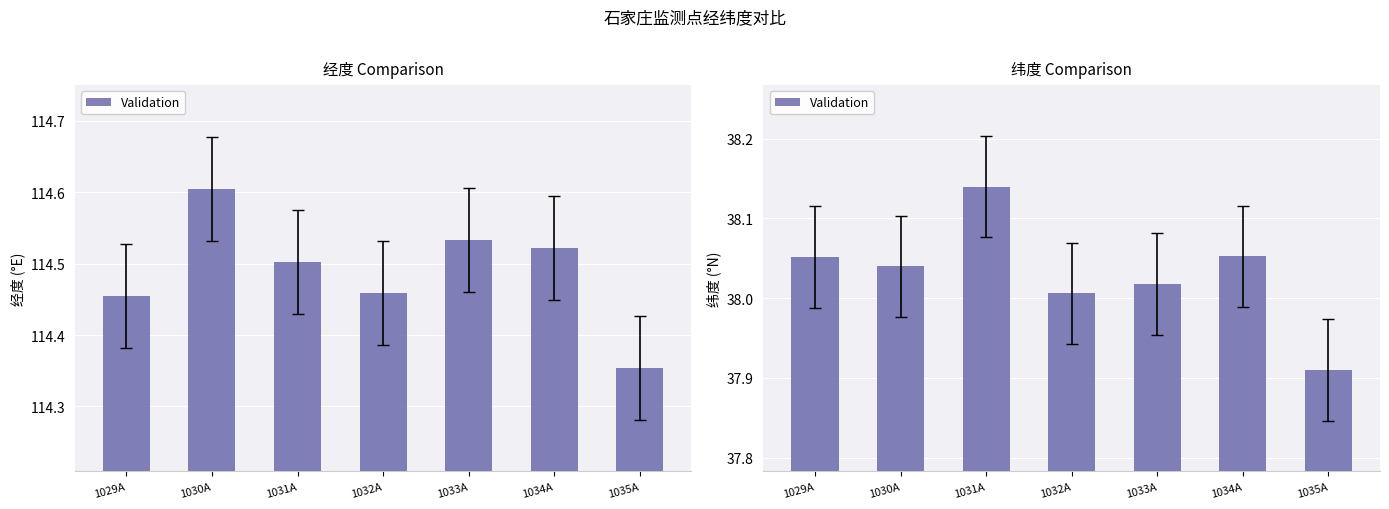

What position from the left is 1029A?

1